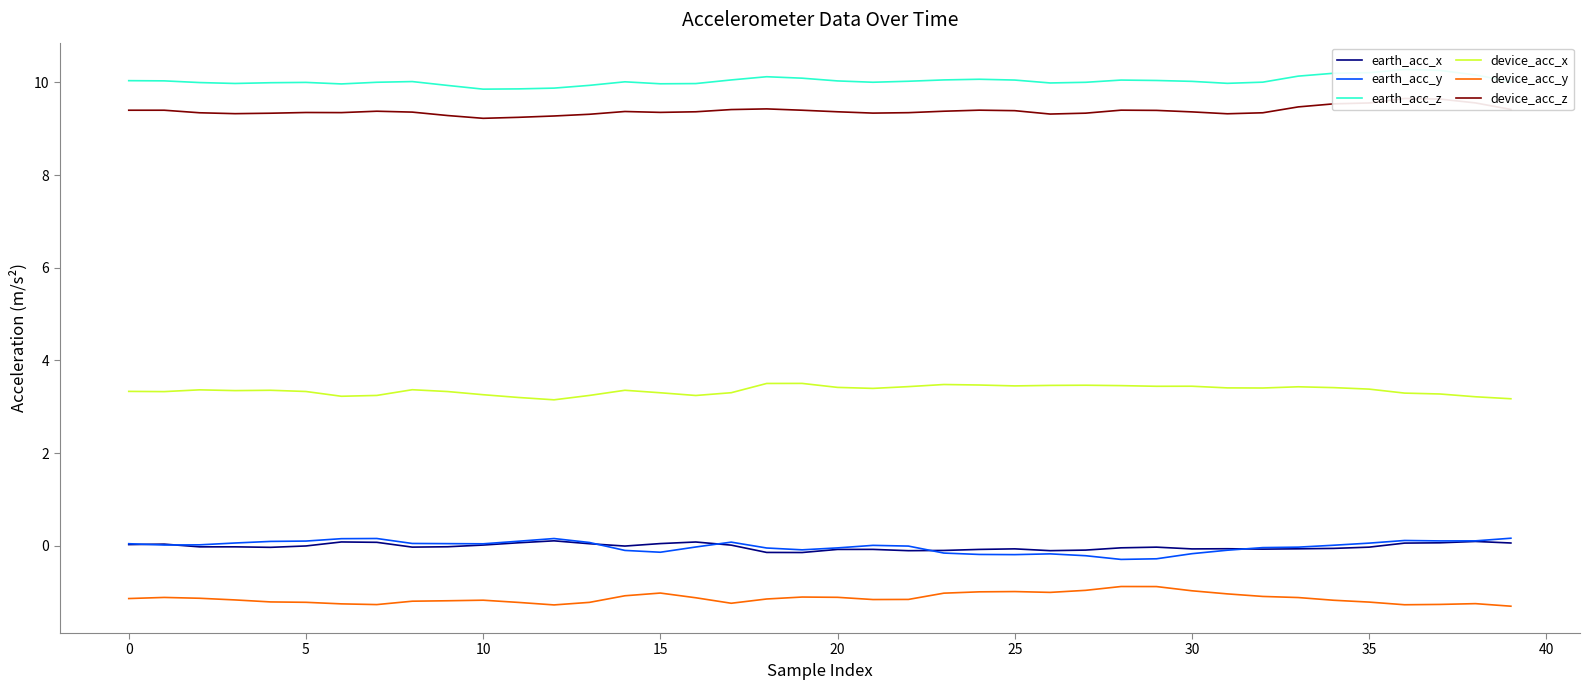

At how many categories does at least one series exceed 3?

40